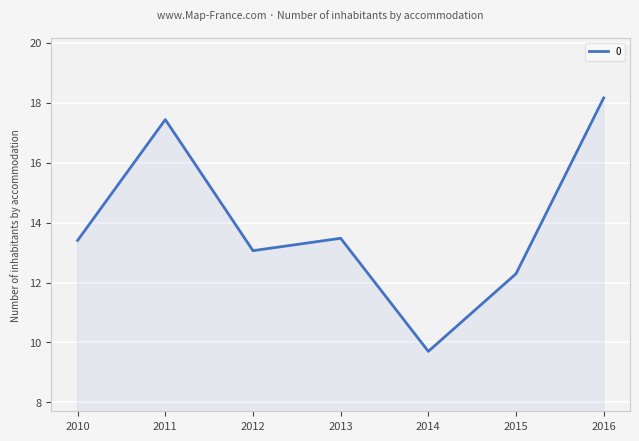

True or false: the data has more than 0 interior local peaks.

True